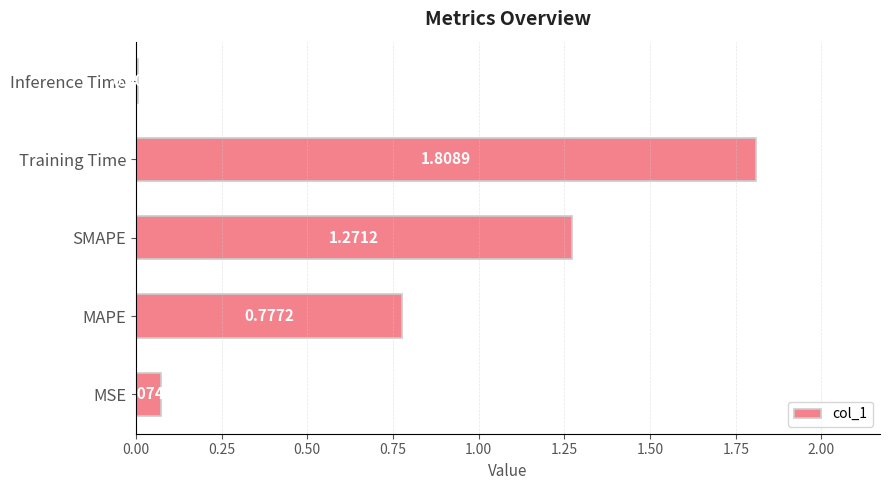

Where is the data nearest to the value 0?

Inference Time